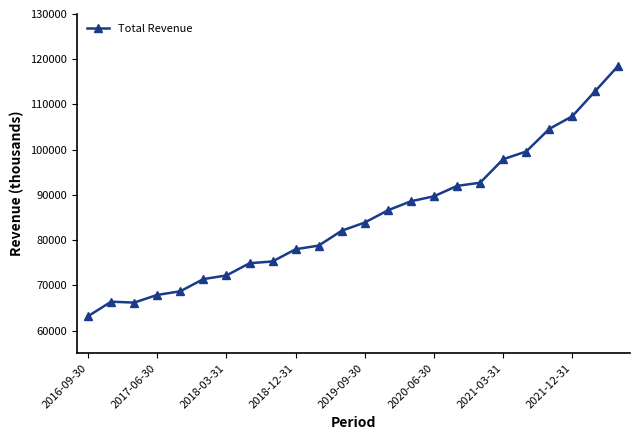

What is the difference between the second highest and minimum values?

49800